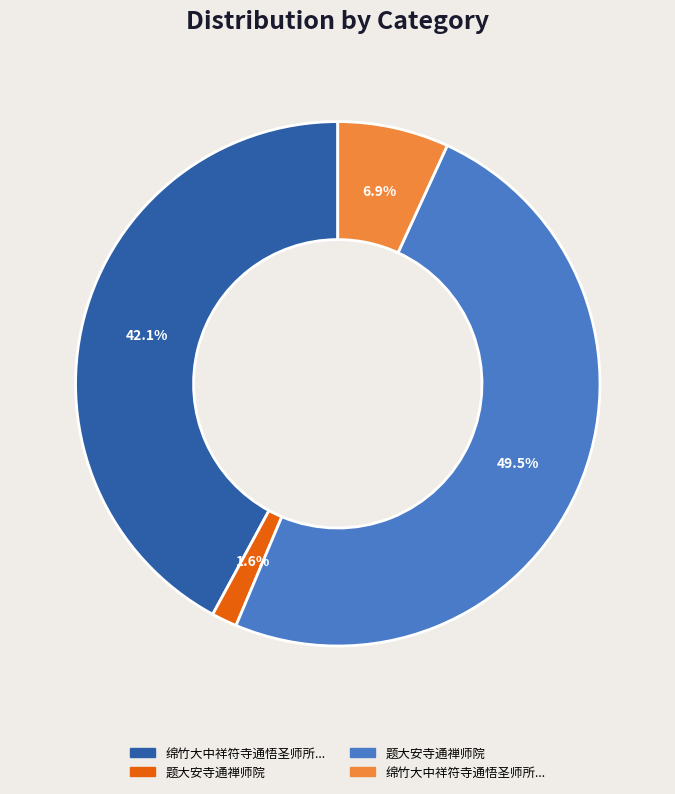

Does any single category account for the majority?

No